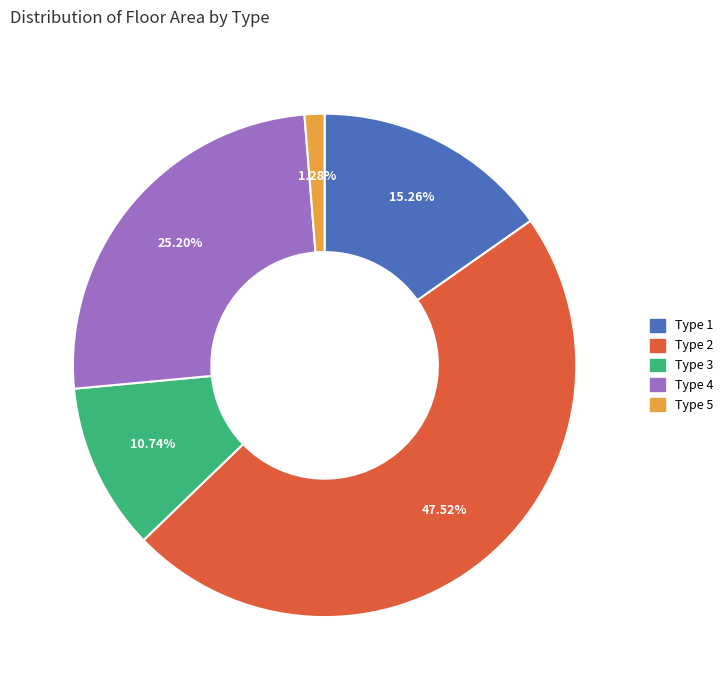

What is the largest slice in the pie chart?

Type 2